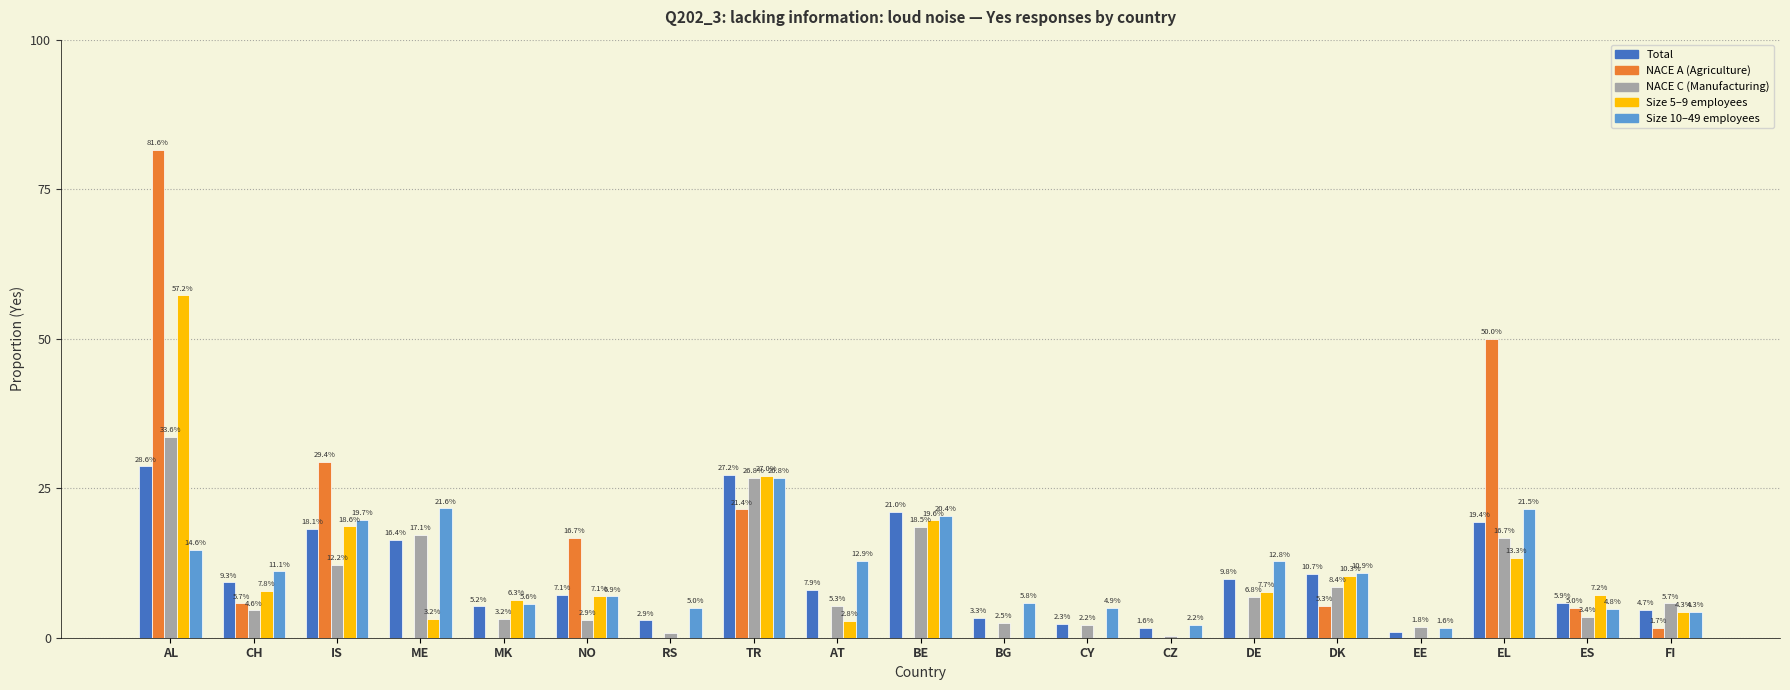

At which category is the sum across all series the highest?

AL